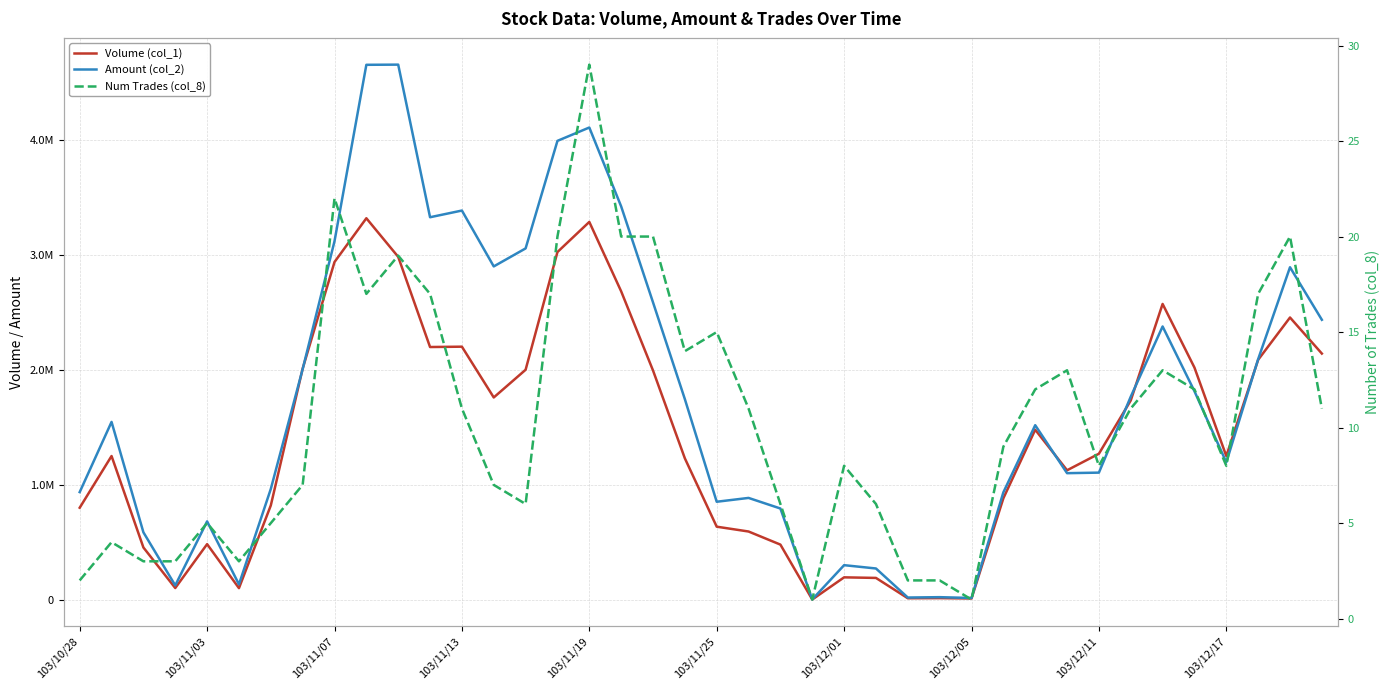

What is the sum of all Volume (col_1) values?

56794000